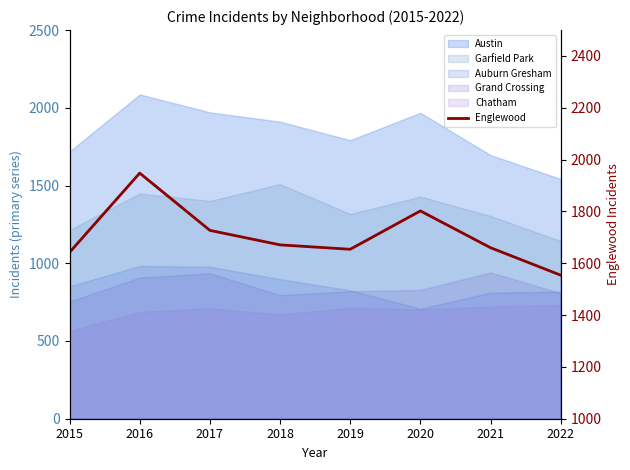

Reading right to left, what are all the values shown in this chart?

1554	1660	1802	1654	1671	1727	1948	1642